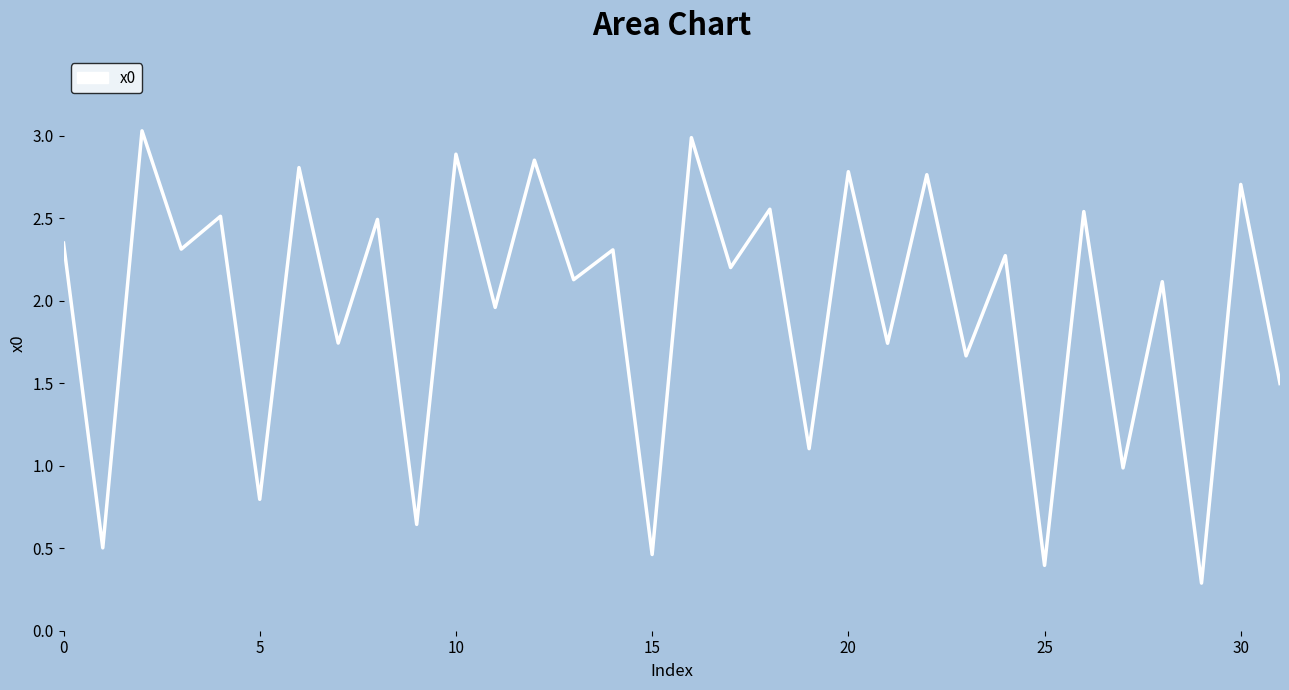

What is the minimum value shown in the chart?

0.3